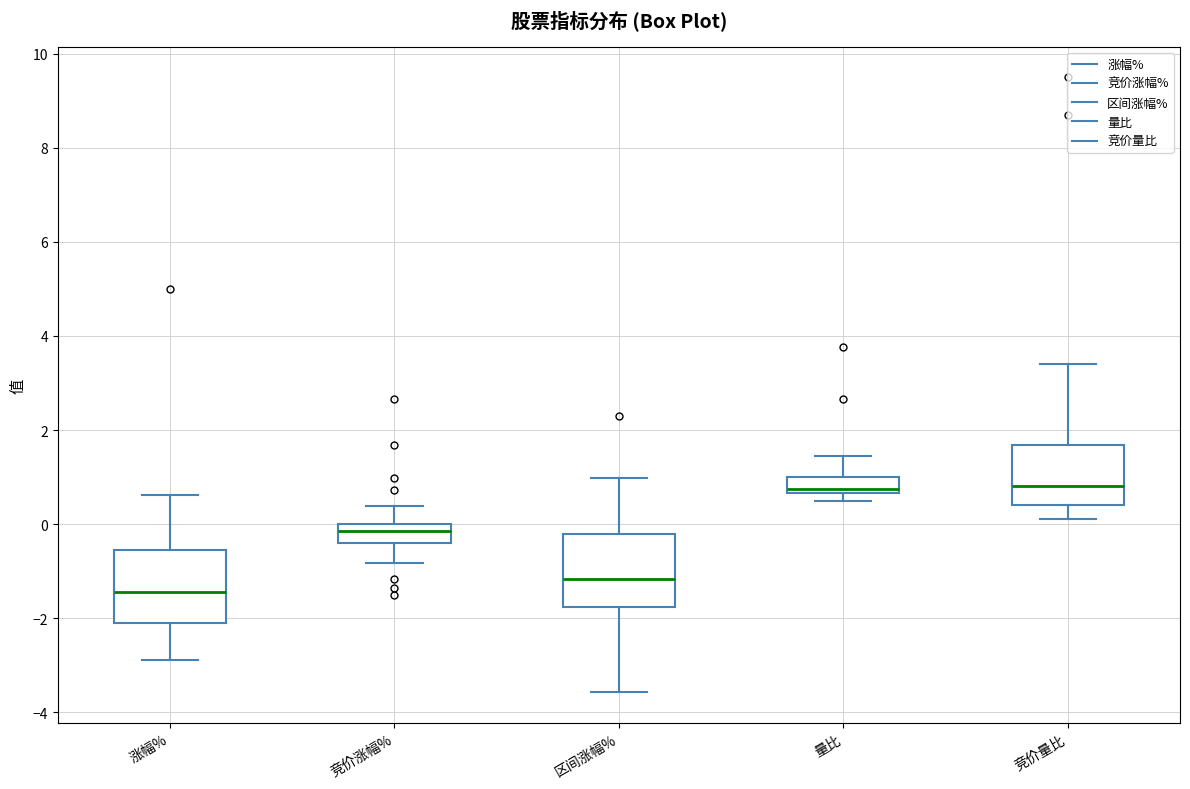

Reading left to right, transcribe this box plot: for each box, give where its median line is, the range the box spans, and where its two whiskers end, as read against the y-axis. The values are not printed on the chart, so give them approximately, as read against the axis.

涨幅%: median -1.4, box -2.0 to -0.6, whiskers -2.8 to 0.6
竞价涨幅%: median -0.2, box -0.4 to 0.0, whiskers -0.8 to 0.4
区间涨幅%: median -1.2, box -1.8 to -0.2, whiskers -3.6 to 1.0
量比: median 0.8, box 0.6 to 1.0, whiskers 0.4 to 1.4
竞价量比: median 0.8, box 0.4 to 1.6, whiskers 0.2 to 3.4